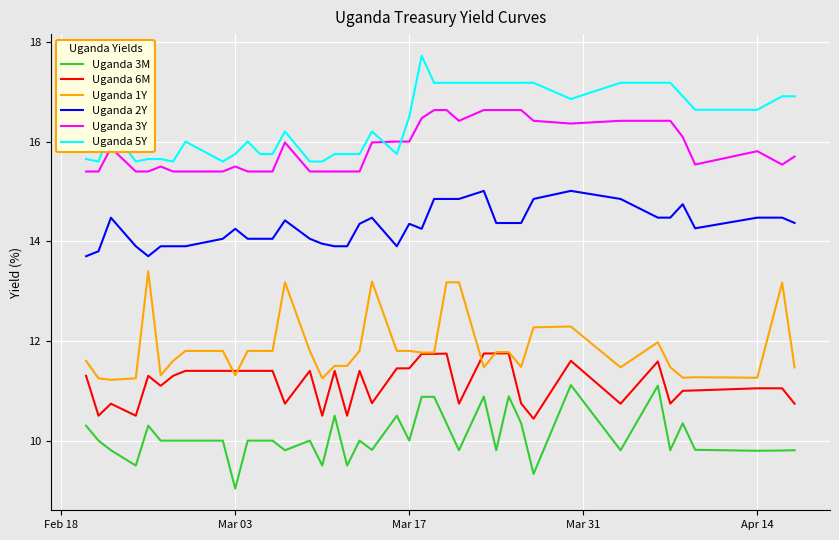

Which series ends up on top after the final intersection of Uganda 5Y and Uganda 3Y?

Uganda 5Y